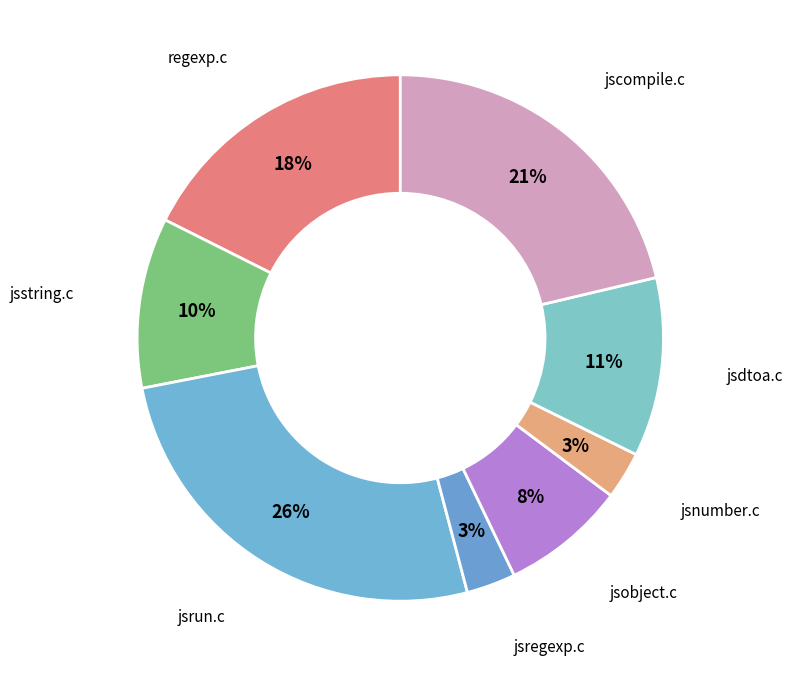

Combined, do jsstring.c and jscompile.c account for over 50%?

No